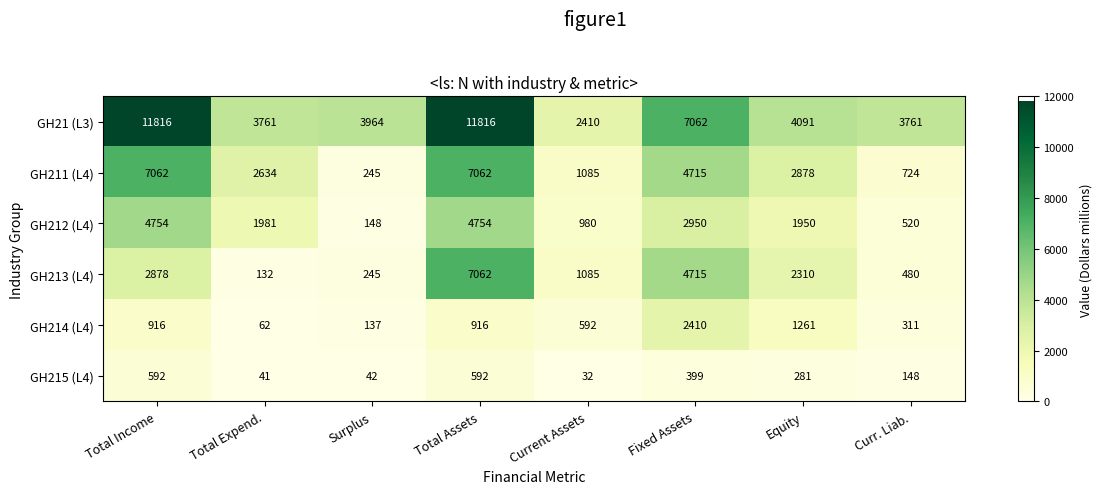

How many data points does each series have?

8